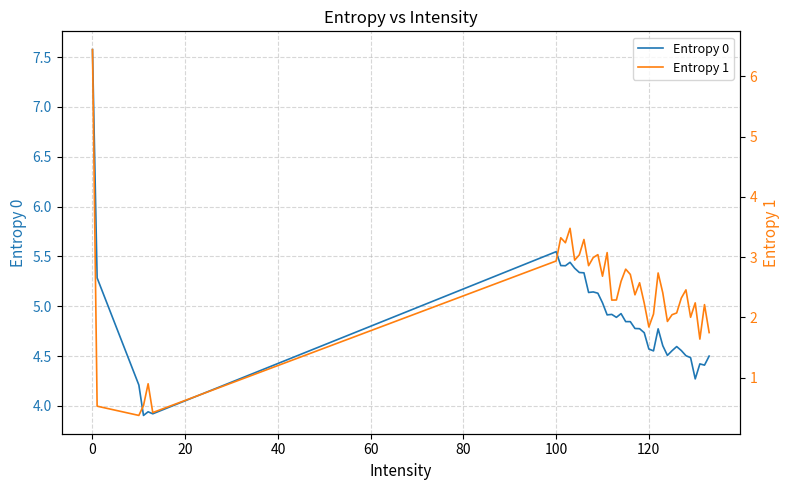

Reading left to right, transcribe all the data shown in this chart.

Entropy 0: 7.6	5.3	4.2	3.9	3.9	3.9	5.5	5.4	5.4	5.4	5.4	5.3	5.3	5.1	5.1	5.1	5.0	4.9	4.9	4.9	4.9	4.8	4.8	4.8	4.8	4.7	4.6	4.6	4.8	4.6	4.5	4.6	4.6	4.6	4.5	4.5	4.3	4.4	4.4	4.5
Entropy 1: 6.4	0.5	0.4	0.5	0.9	0.4	2.9	3.3	3.2	3.5	2.9	3.0	3.3	2.9	3.0	3.0	2.7	3.1	2.3	2.3	2.6	2.8	2.7	2.4	2.6	2.2	1.8	2.1	2.7	2.4	1.9	2.0	2.1	2.3	2.5	2.0	2.2	1.6	2.2	1.7